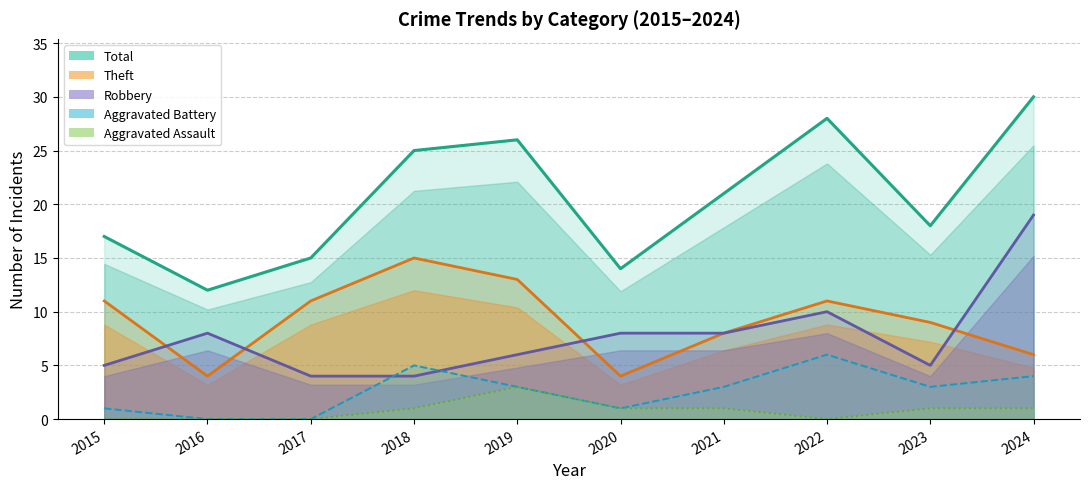

Reading left to right, extract all data points from this chart.

Total (line): 17	12	15	25	26	14	21	28	18	30
Theft (line): 11	4	11	15	13	4	8	11	9	6
Robbery (line): 5	8	4	4	6	8	8	10	5	19
Agg. Battery (line): 1	0	0	5	3	1	3	6	3	4
Agg. Assault (line): 0	0	0	1	3	1	1	0	1	1